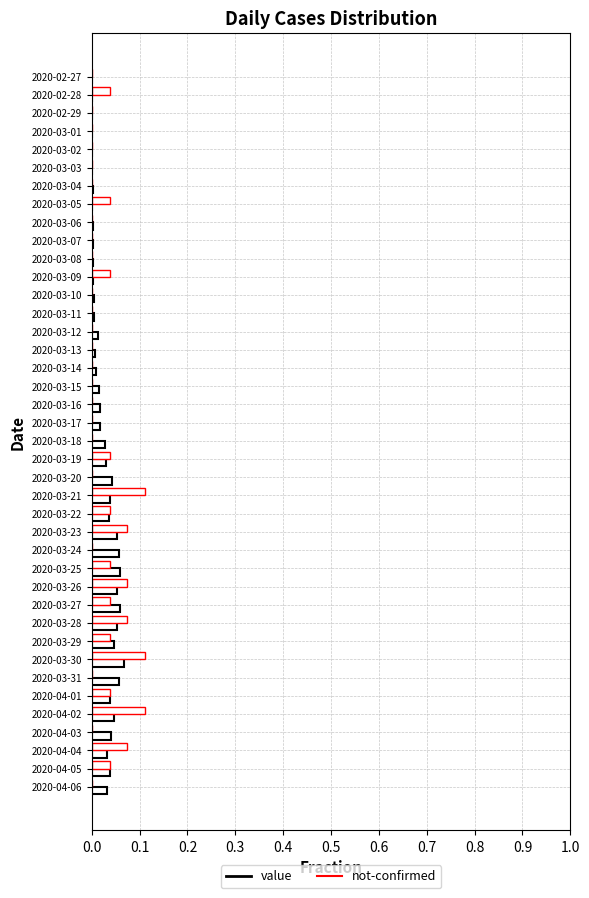

How many data points does each series have?

40